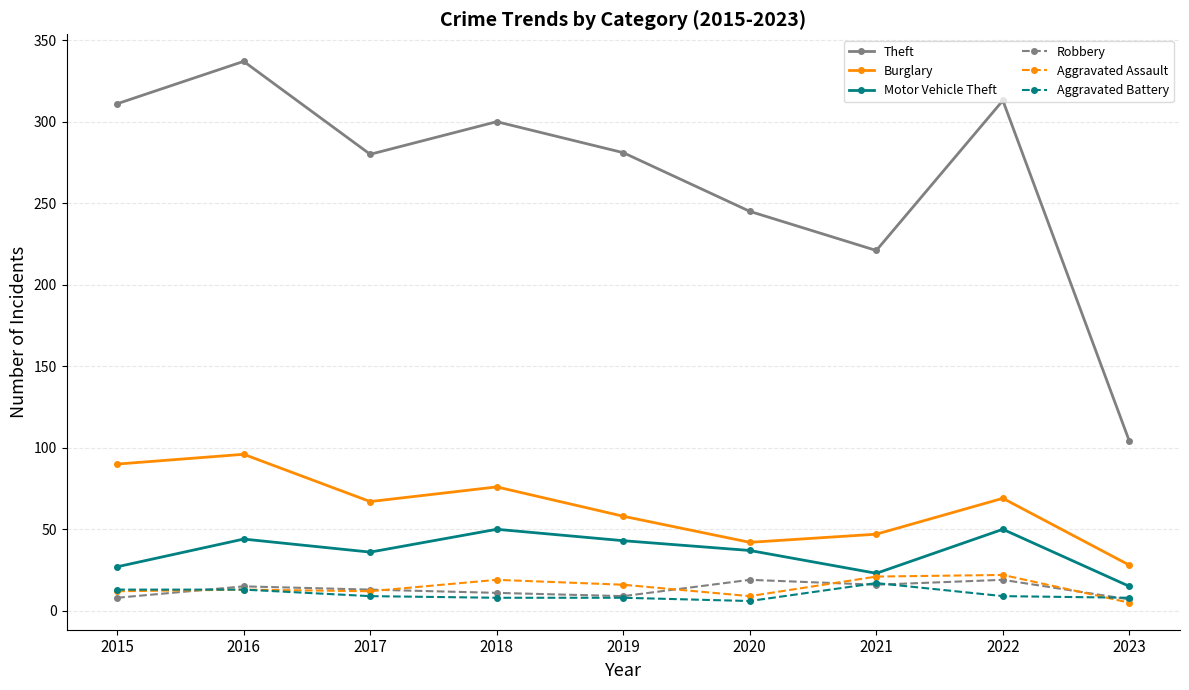

What is the difference between the Robbery values at 2016 and 2018?

4